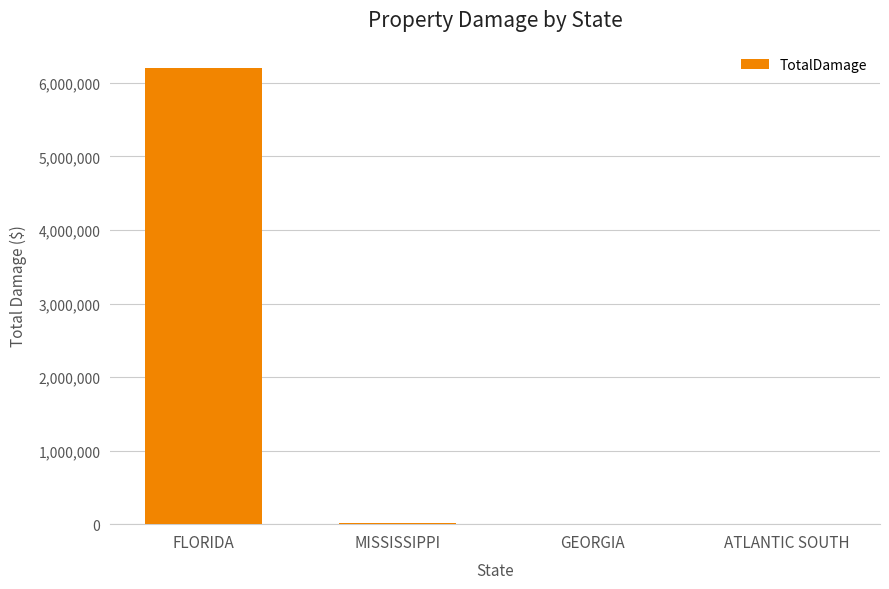

Which has a higher value, FLORIDA or ATLANTIC SOUTH?

FLORIDA